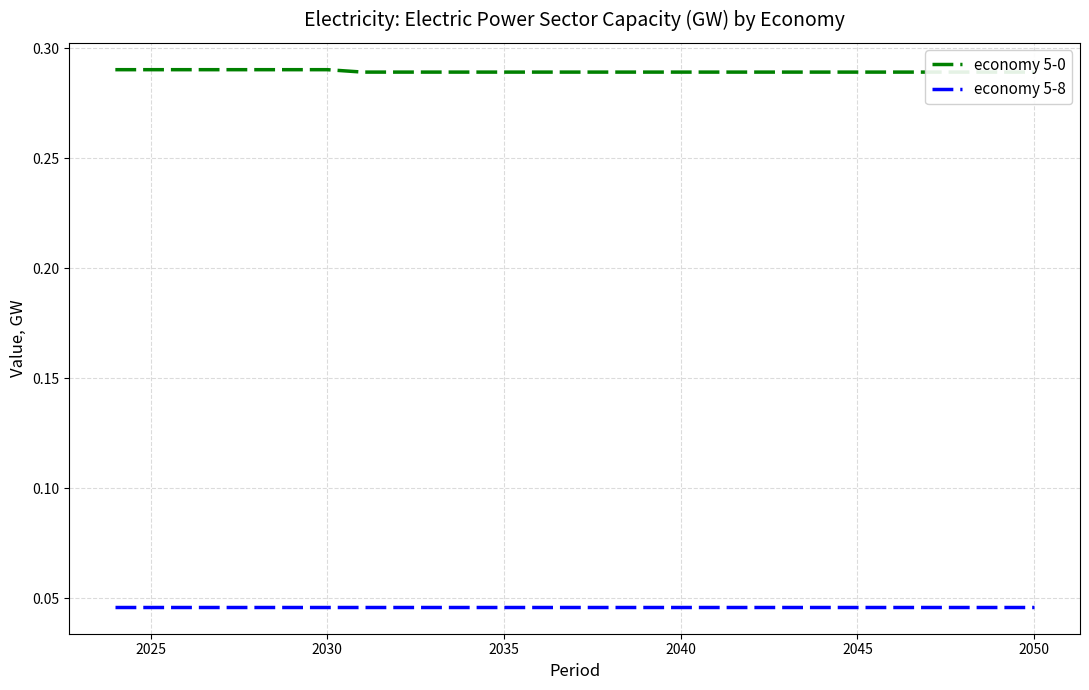

The economy 5-8 series shows 0.0 at 25. True or false?

False